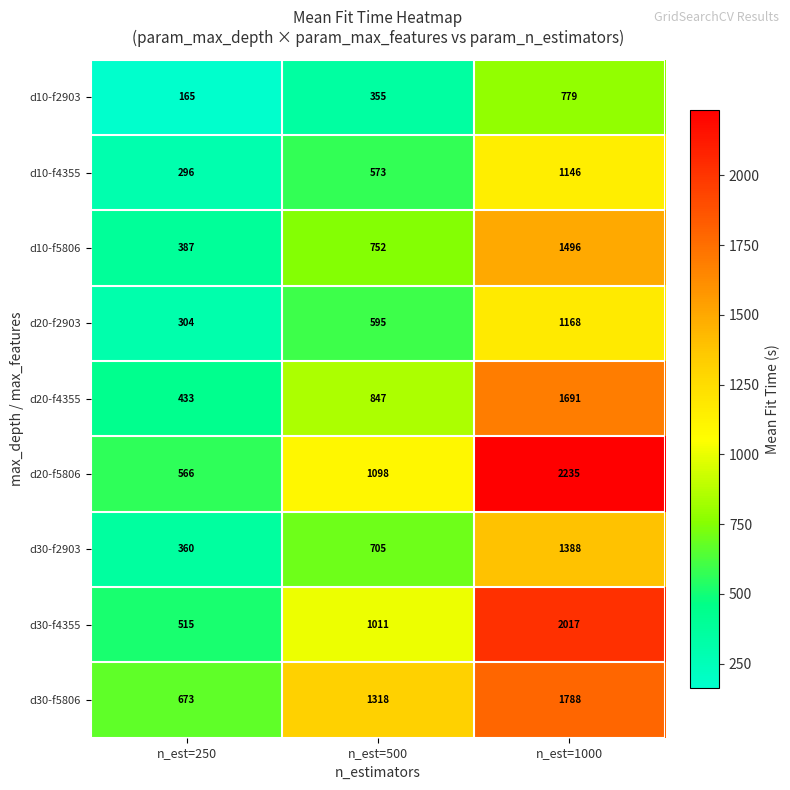

Which series changed the most between n_est=500 and n_est=1000?

d20-f5806